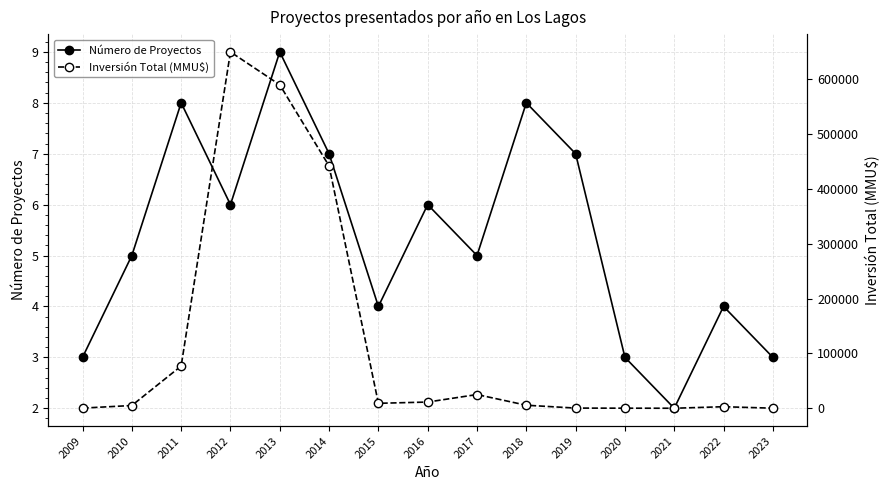

How many categories are shown in the chart?

15